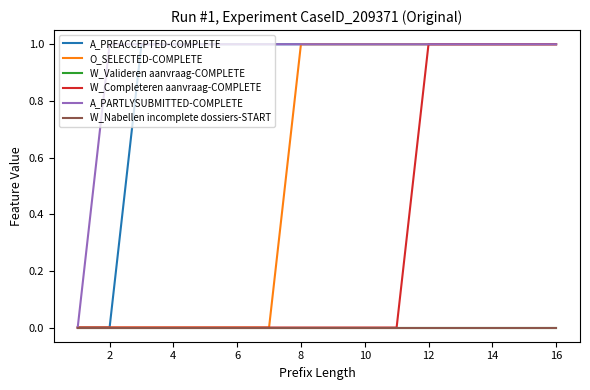

Does the chart have visible grid lines?

No